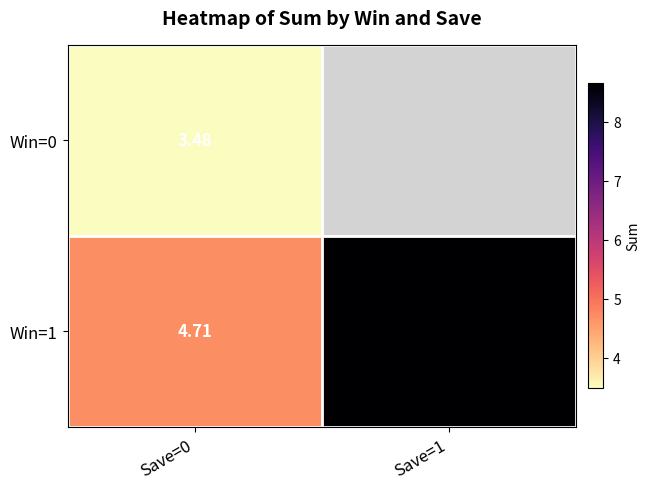

What is the minimum value for Win=1?

4.7